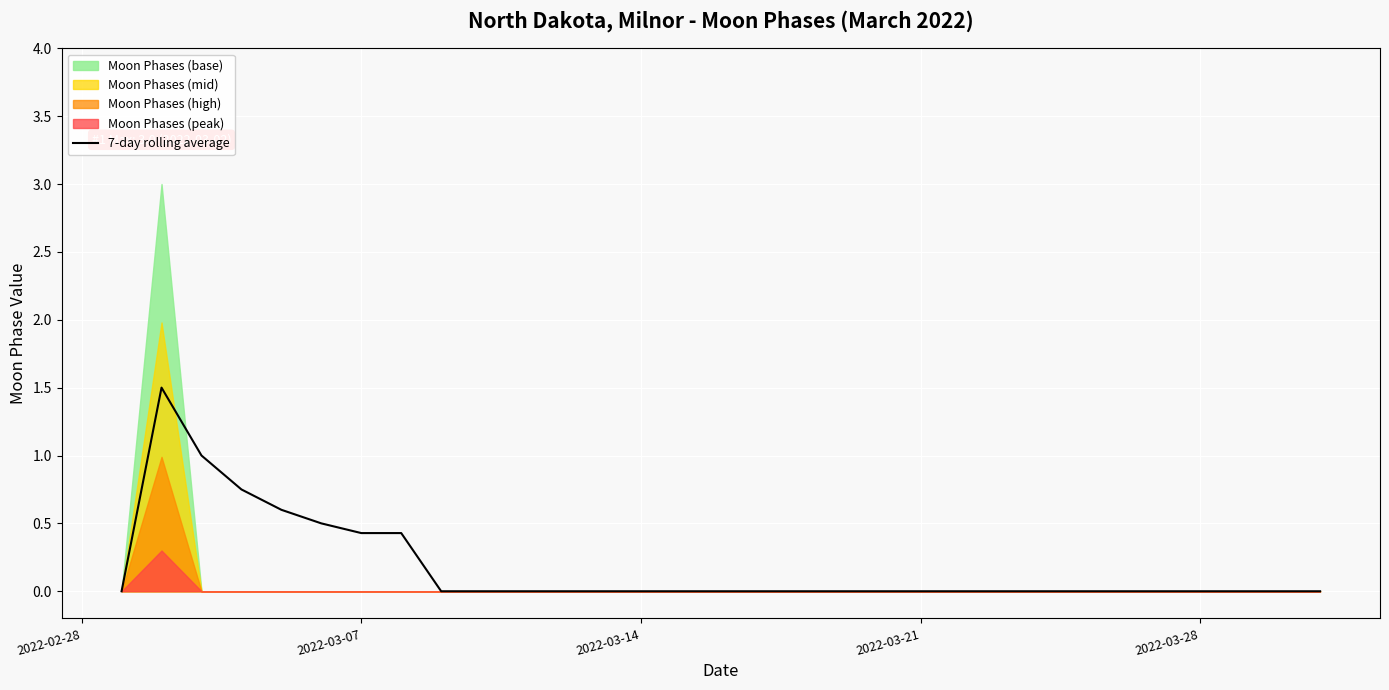

What is the highest value of the 7-day rolling average series?

1.5